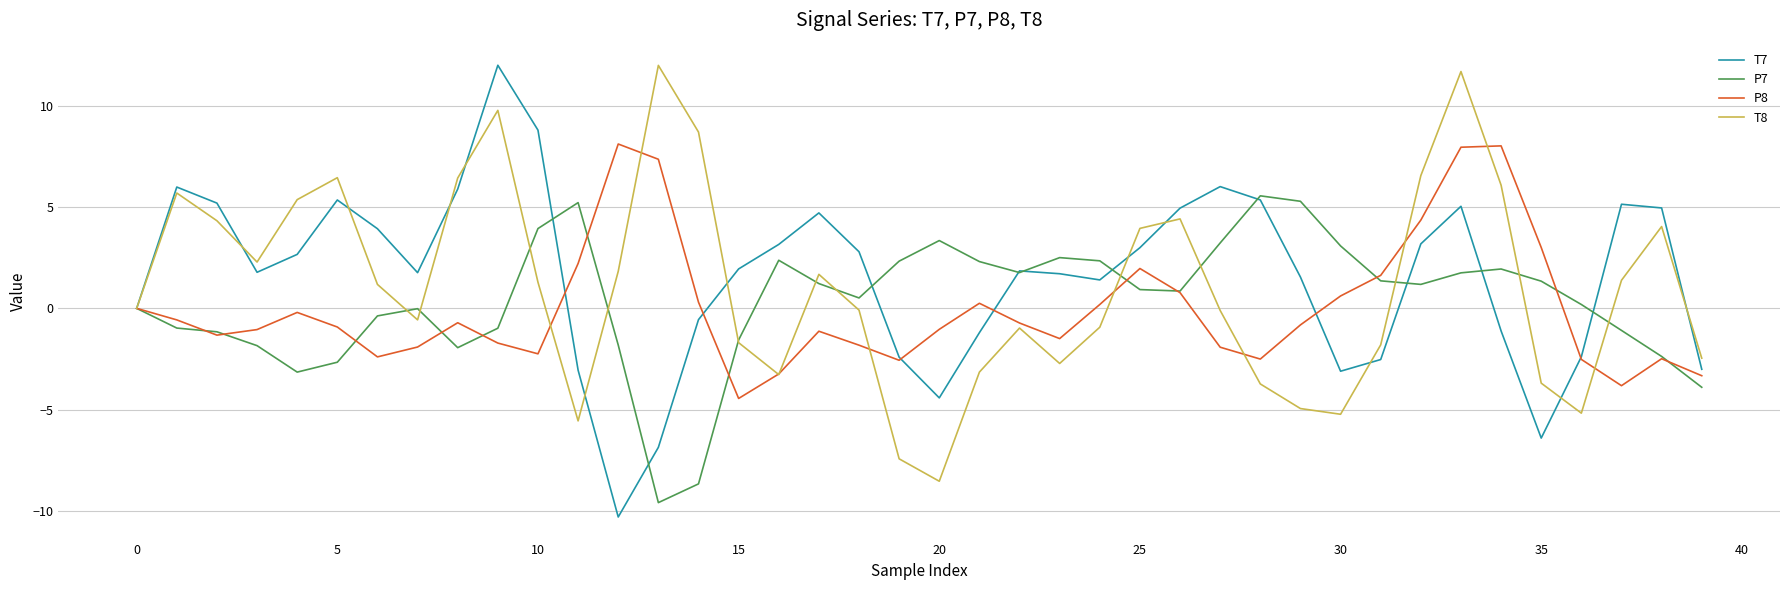

What is the lowest value of the T7 series?

-10.3